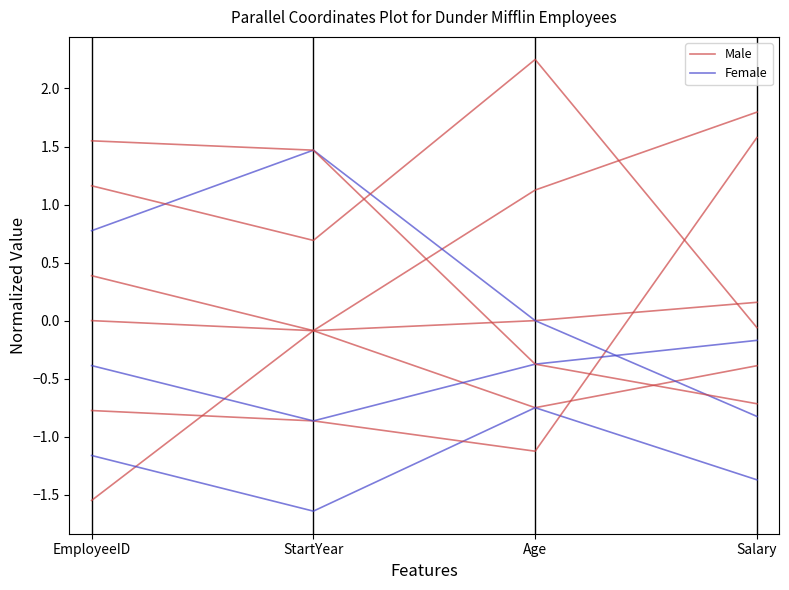

Which series has the largest total across all categories?

Male